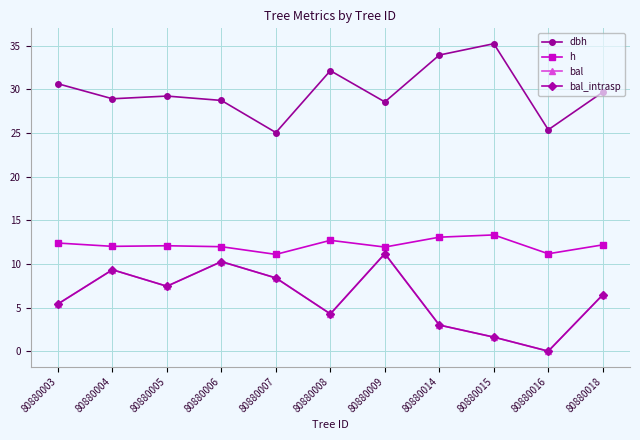

Does the chart have visible grid lines?

Yes